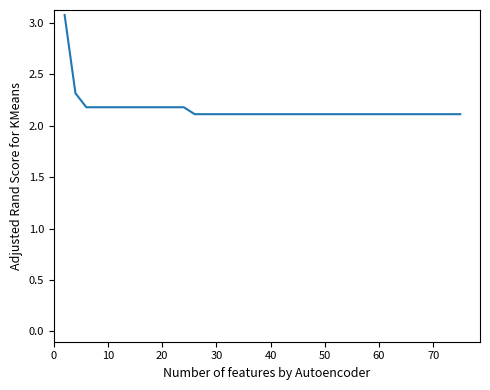

What is the maximum value shown in the chart?

3.1